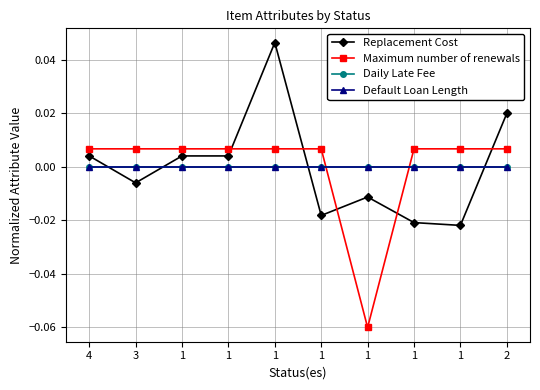

What is the minimum value shown in the chart?

-0.1